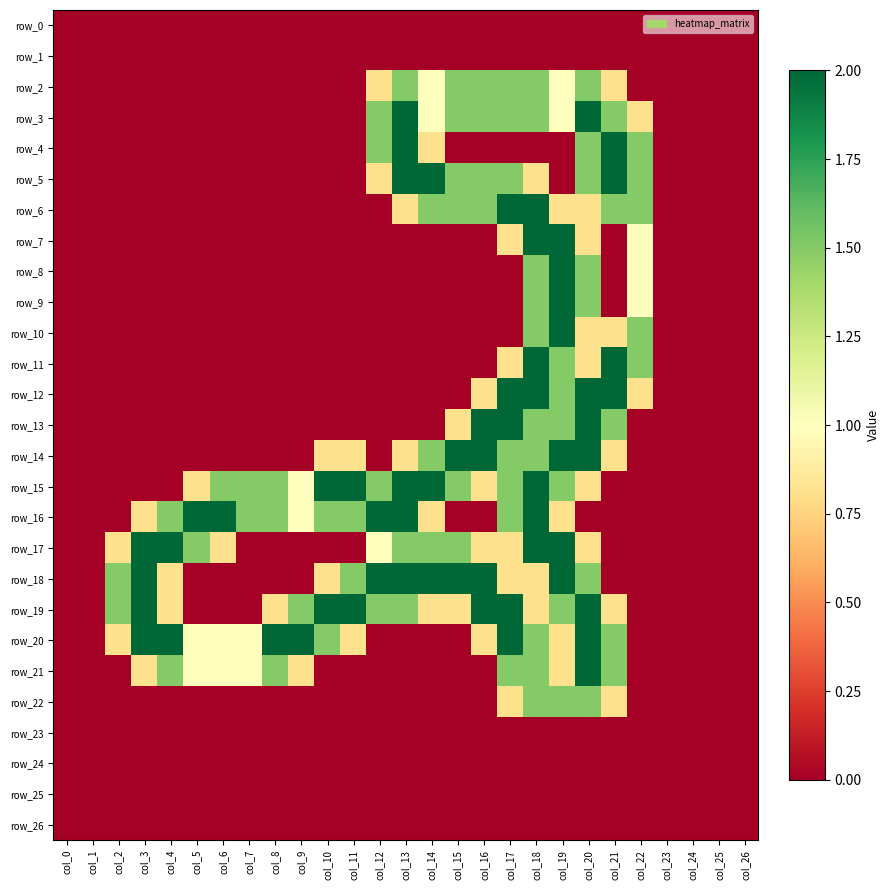

At how many categories does at least one series exceed 0?

21